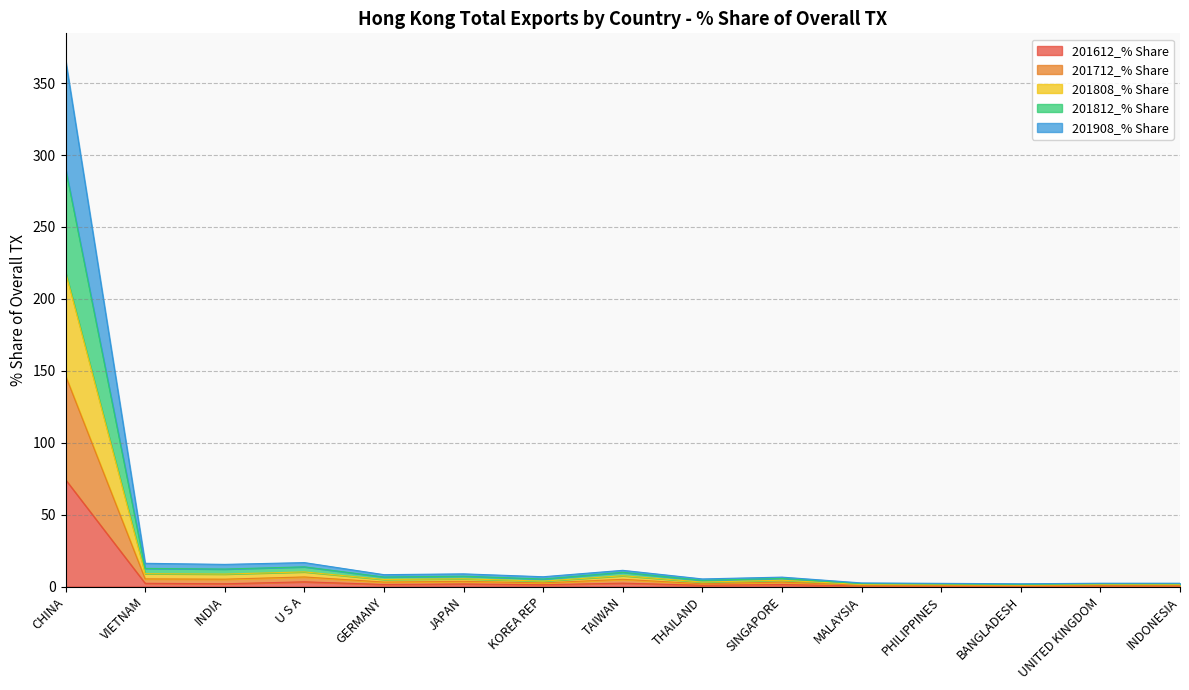

At how many categories does at least one series exceed 54?

1